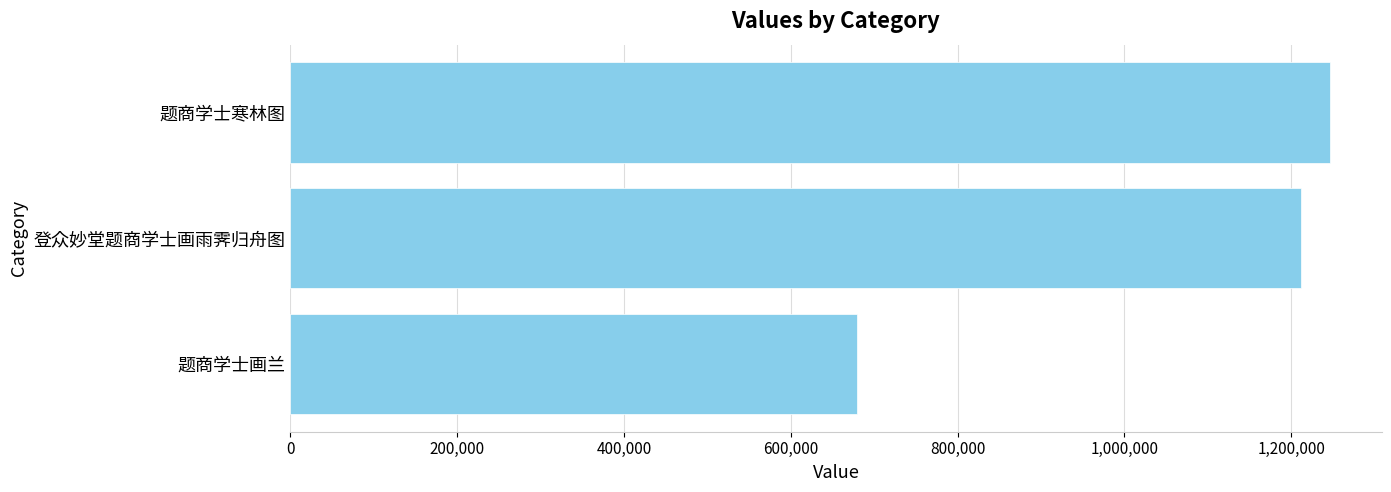

True or false: the data shows 2241312 at 题商学士寒林图.

False